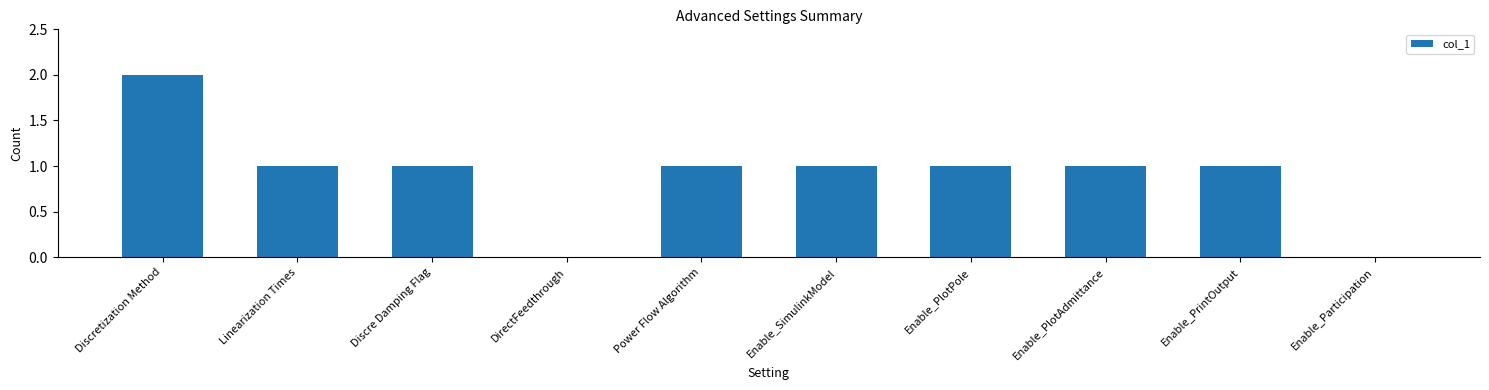

The value at DirectFeedthrough is -1. True or false?

False